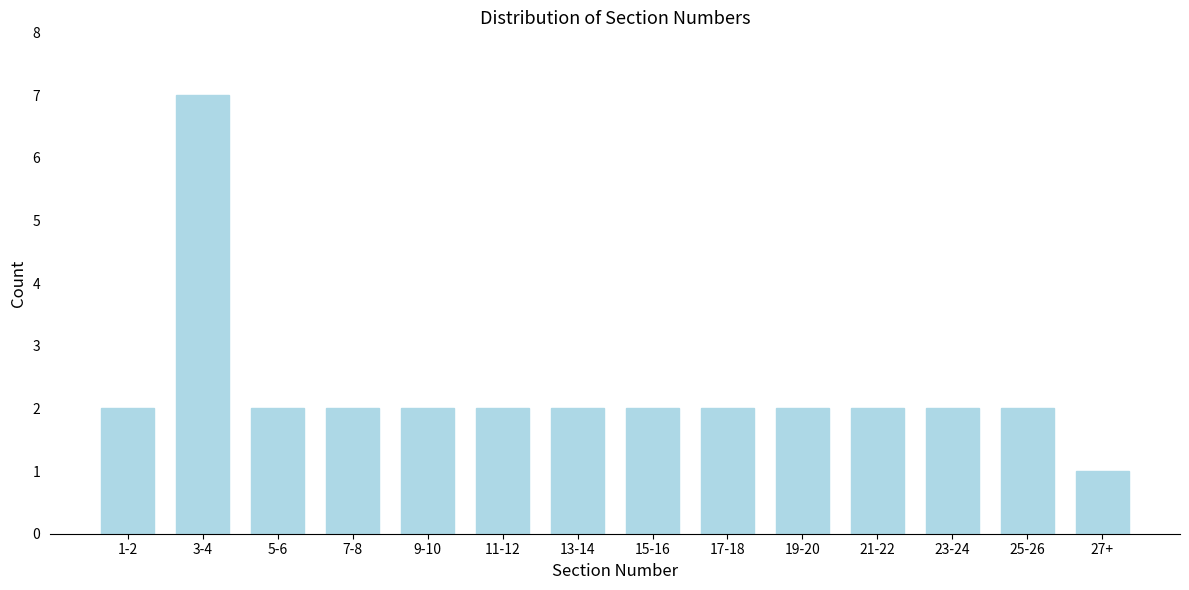

Reading left to right, extract all data points from this chart.

2	7	2	2	2	2	2	2	2	2	2	2	2	1